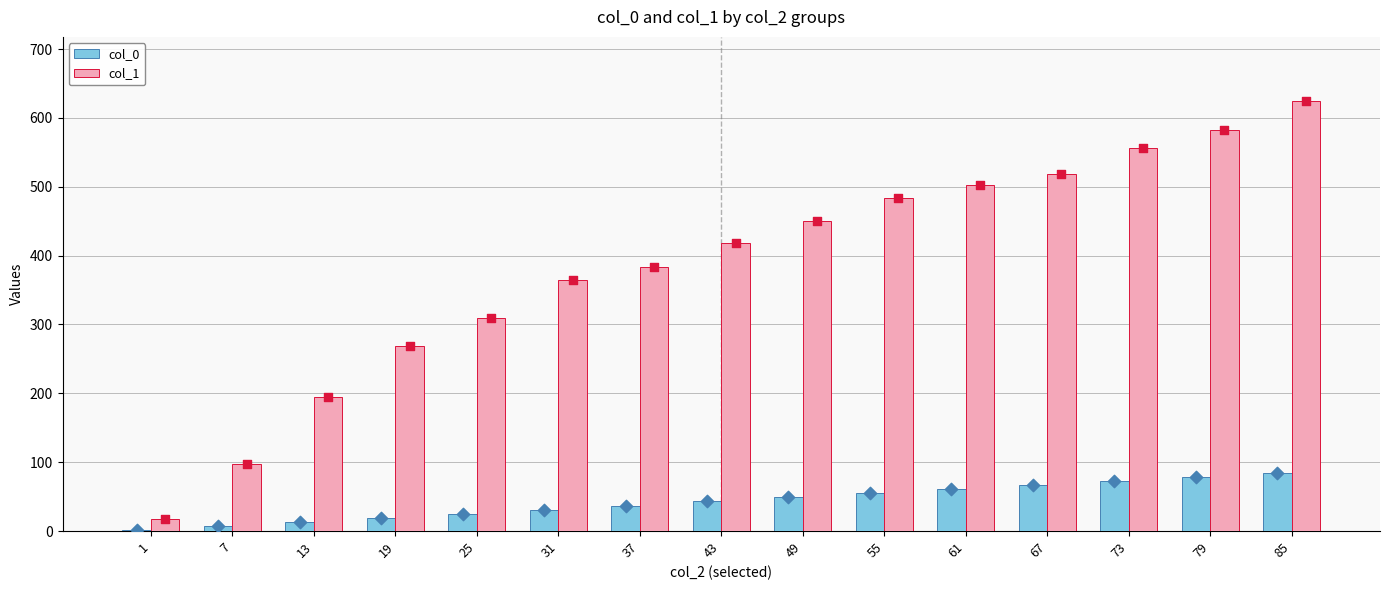

Which series contains the lowest Y value?

col_0